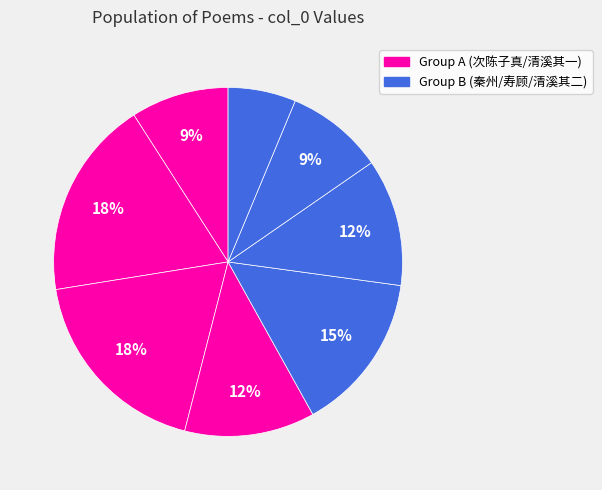

To the nearest percent, what is the difference between the largest and smallest slice percentages?

12%